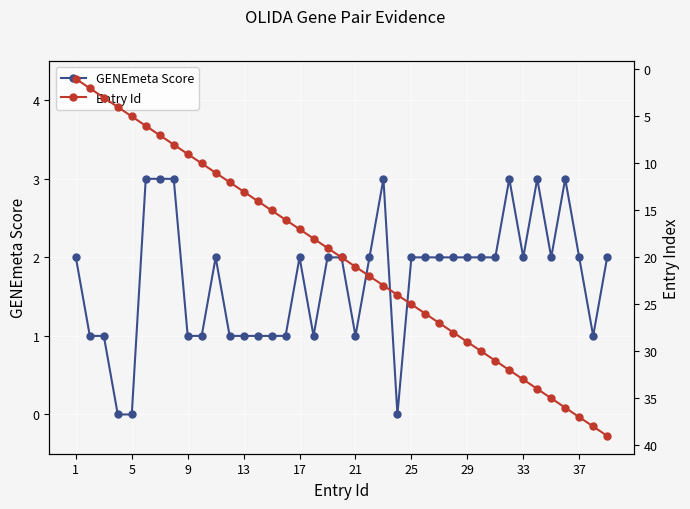

Is it true that GENEmeta Score equals 1 at 33?

False